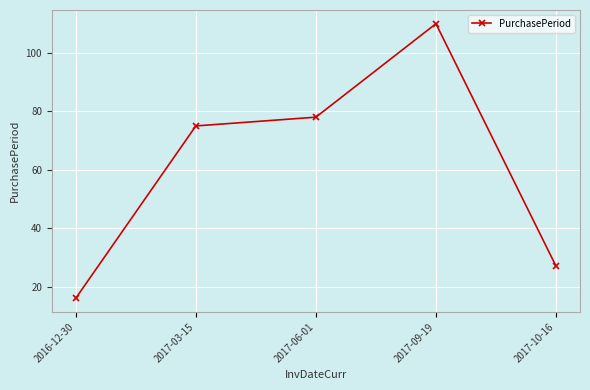

Which category has the highest value across all series?

2017-09-19